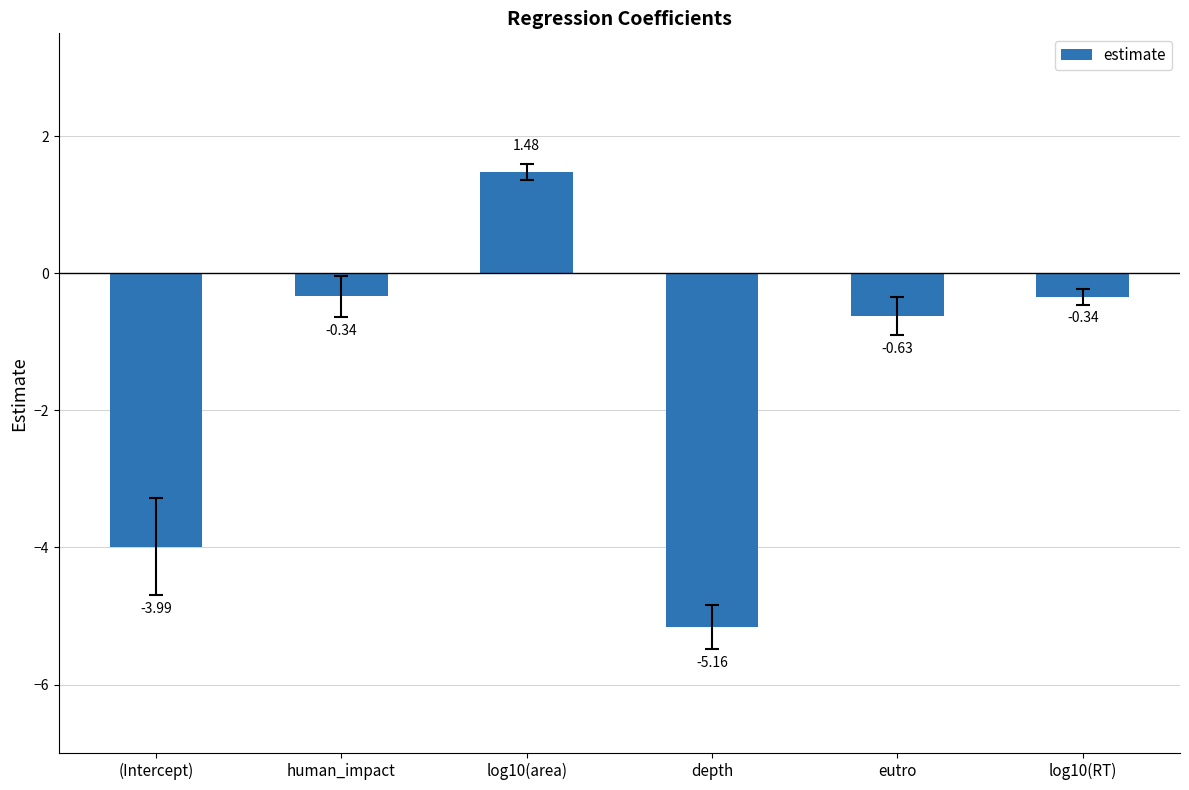

Between log10(RT) and depth, which is larger?

log10(RT)